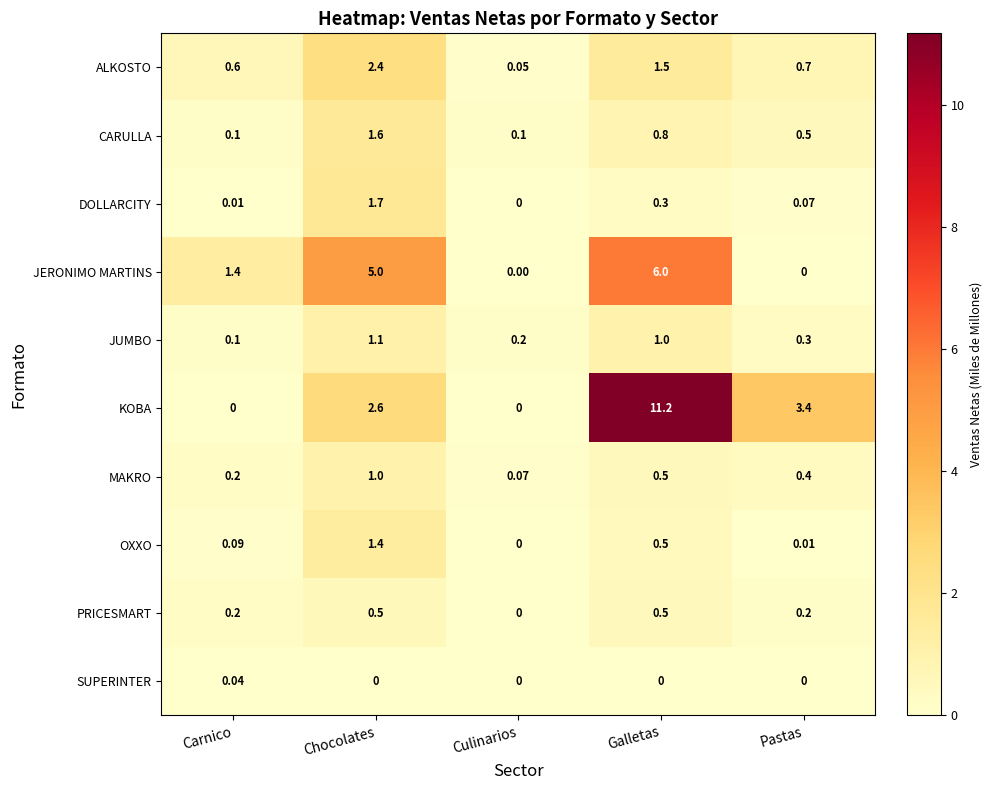

Where is MAKRO nearest to the value 0?

Culinarios